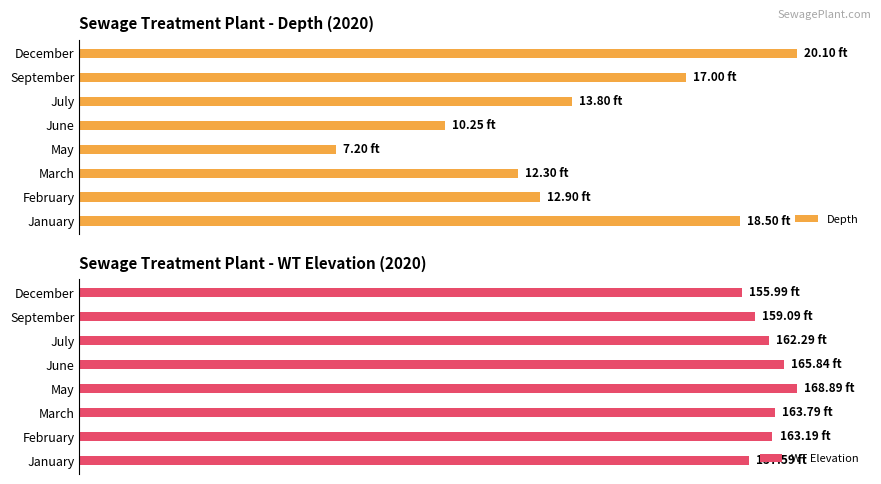

At how many categories does at least one series exceed 90?

8